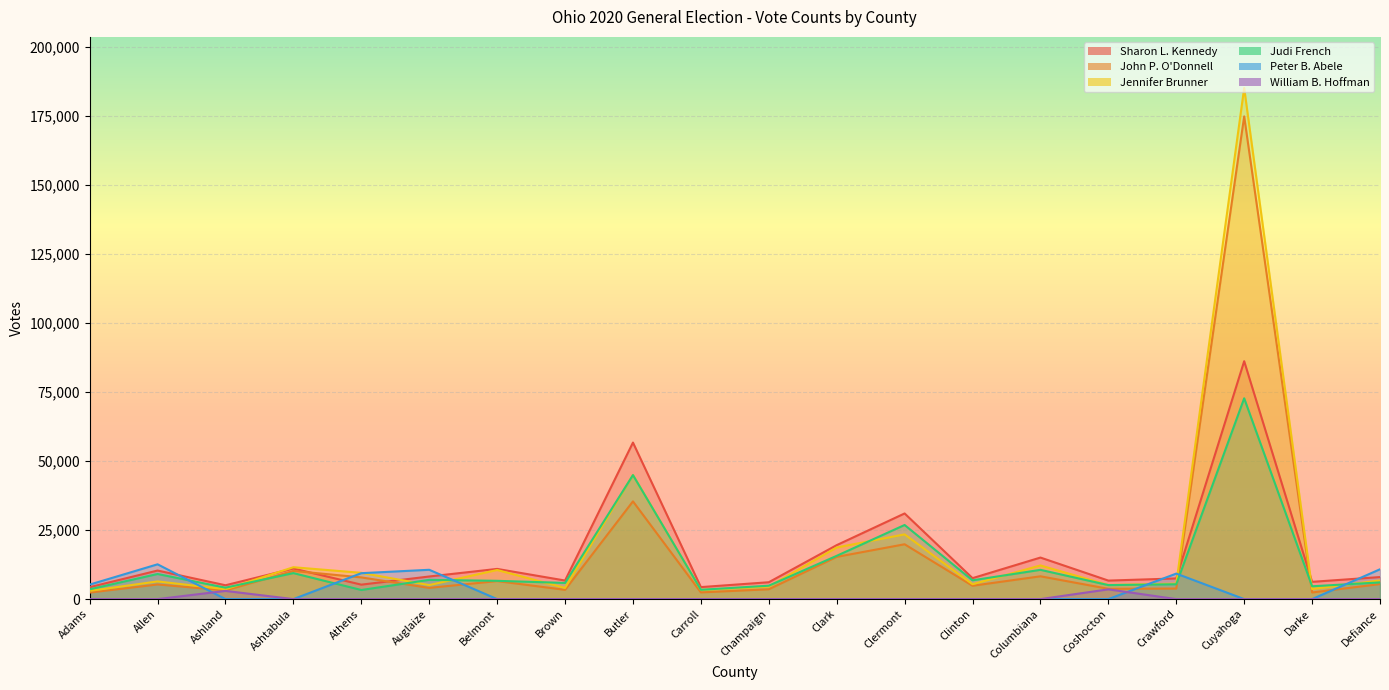

What is the maximum value shown in the chart?

185051